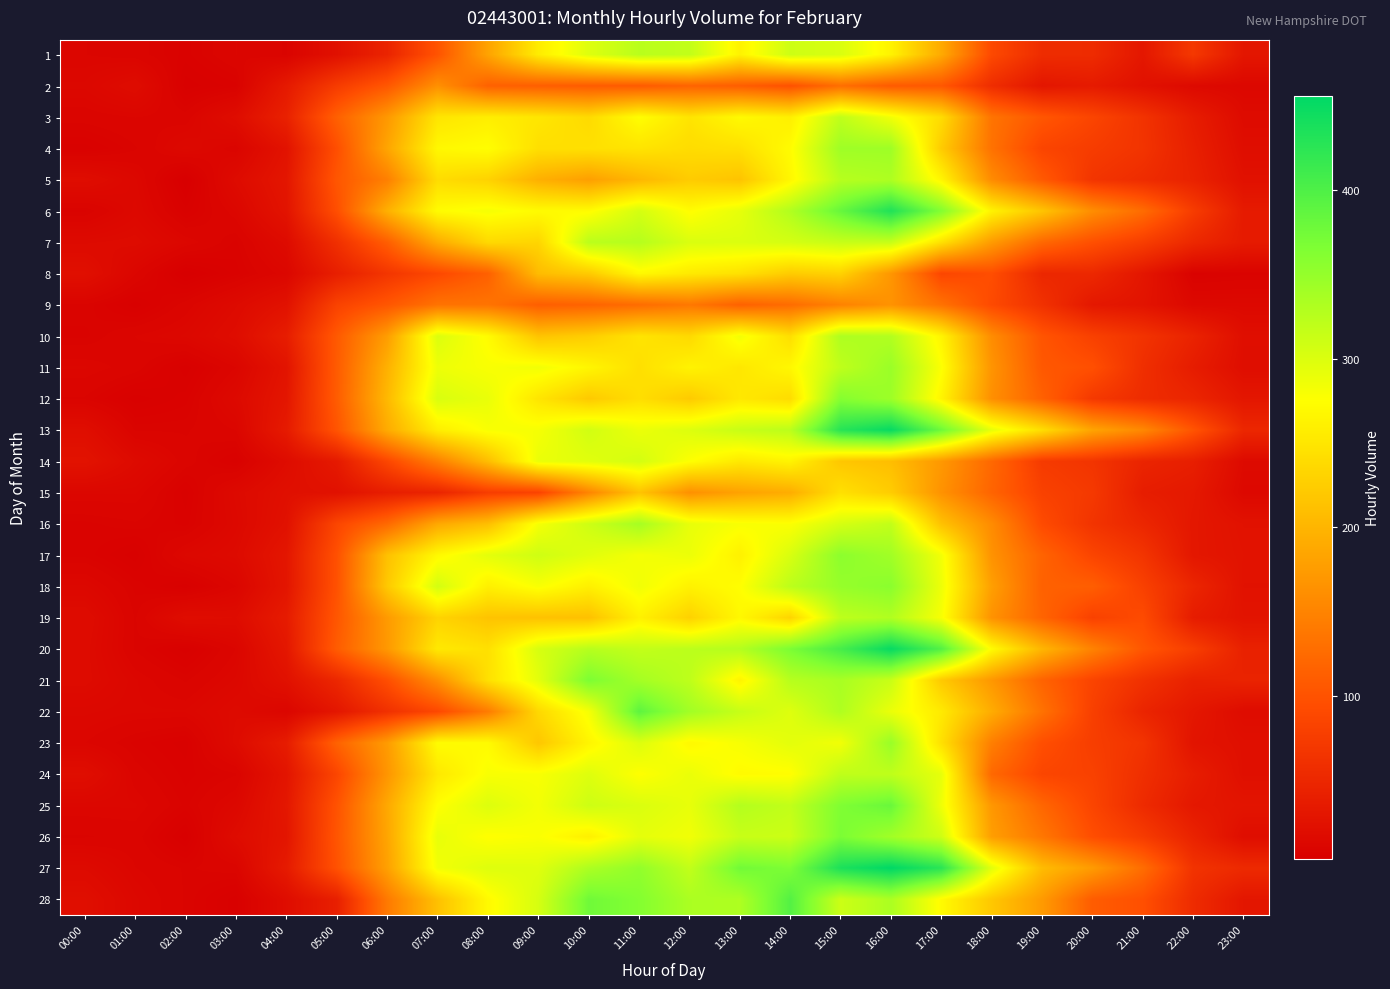

Reading left to right, extract all data points from this chart.

1: 00:00=11	01:00=10	02:00=7	03:00=11	04:00=9	05:00=23	06:00=46	07:00=101	08:00=182	09:00=256	10:00=298	11:00=324	12:00=318	13:00=263	14:00=310	15:00=301	16:00=263	17:00=189	18:00=90	19:00=56	20:00=55	21:00=31	22:00=70	23:00=30
2: 00:00=13	01:00=18	02:00=5	03:00=7	04:00=34	05:00=74	06:00=105	07:00=163	08:00=115	09:00=112	10:00=109	11:00=108	12:00=117	13:00=111	14:00=98	15:00=128	16:00=108	17:00=105	18:00=57	19:00=30	20:00=35	21:00=24	22:00=15	23:00=13
3: 00:00=10	01:00=11	02:00=10	03:00=19	04:00=43	05:00=114	06:00=171	07:00=249	08:00=258	09:00=250	10:00=238	11:00=274	12:00=248	13:00=270	14:00=259	15:00=320	16:00=284	17:00=240	18:00=134	19:00=104	20:00=85	21:00=64	22:00=37	23:00=17
4: 00:00=6	01:00=9	02:00=14	03:00=10	04:00=26	05:00=96	06:00=184	07:00=268	08:00=274	09:00=243	10:00=244	11:00=248	12:00=240	13:00=244	14:00=272	15:00=343	16:00=343	17:00=223	18:00=132	19:00=85	20:00=75	21:00=65	22:00=41	23:00=20
5: 00:00=19	01:00=13	02:00=3	03:00=17	04:00=30	05:00=104	06:00=146	07:00=240	08:00=230	09:00=195	10:00=178	11:00=202	12:00=223	13:00=215	14:00=267	15:00=326	16:00=332	17:00=266	18:00=158	19:00=107	20:00=66	21:00=56	22:00=44	23:00=24
6: 00:00=8	01:00=14	02:00=6	03:00=12	04:00=27	05:00=96	06:00=195	07:00=272	08:00=281	09:00=271	10:00=272	11:00=305	12:00=273	13:00=292	14:00=330	15:00=383	16:00=433	17:00=363	18:00=263	19:00=216	20:00=160	21:00=126	22:00=75	23:00=35
7: 00:00=16	01:00=17	02:00=12	03:00=8	04:00=17	05:00=60	06:00=112	07:00=190	08:00=237	09:00=233	10:00=323	11:00=327	12:00=301	13:00=300	14:00=305	15:00=315	16:00=315	17:00=245	18:00=174	19:00=122	20:00=97	21:00=77	22:00=51	23:00=35
8: 00:00=22	01:00=11	02:00=3	03:00=7	04:00=12	05:00=40	06:00=67	07:00=89	08:00=114	09:00=207	10:00=222	11:00=269	12:00=254	13:00=245	14:00=223	15:00=230	16:00=169	17:00=87	18:00=95	19:00=50	20:00=51	21:00=30	22:00=7	23:00=8
9: 00:00=9	01:00=5	02:00=10	03:00=16	04:00=25	05:00=82	06:00=104	07:00=133	08:00=134	09:00=112	10:00=117	11:00=126	12:00=138	13:00=115	14:00=126	15:00=148	16:00=165	17:00=132	18:00=91	19:00=62	20:00=32	21:00=27	22:00=14	23:00=14
10: 00:00=8	01:00=11	02:00=13	03:00=19	04:00=38	05:00=107	06:00=176	07:00=300	08:00=272	09:00=215	10:00=225	11:00=248	12:00=237	13:00=283	14:00=242	15:00=332	16:00=329	17:00=265	18:00=159	19:00=102	20:00=80	21:00=64	22:00=45	23:00=21
11: 00:00=12	01:00=10	02:00=5	03:00=11	04:00=27	05:00=109	06:00=196	07:00=287	08:00=279	09:00=284	10:00=266	11:00=243	12:00=263	13:00=251	14:00=268	15:00=320	16:00=346	17:00=277	18:00=167	19:00=106	20:00=97	21:00=59	22:00=37	23:00=20
12: 00:00=9	01:00=5	02:00=7	03:00=15	04:00=30	05:00=110	06:00=204	07:00=302	08:00=290	09:00=249	10:00=221	11:00=242	12:00=222	13:00=252	14:00=240	15:00=361	16:00=344	17:00=265	18:00=162	19:00=115	20:00=71	21:00=56	22:00=48	23:00=30
13: 00:00=20	01:00=9	02:00=9	03:00=11	04:00=35	05:00=102	06:00=190	07:00=258	08:00=279	09:00=281	10:00=307	11:00=288	12:00=299	13:00=314	14:00=323	15:00=428	16:00=451	17:00=378	18:00=292	19:00=242	20:00=183	21:00=155	22:00=102	23:00=50
14: 00:00=26	01:00=16	02:00=10	03:00=6	04:00=18	05:00=34	06:00=87	07:00=146	08:00=209	09:00=289	10:00=296	11:00=306	12:00=276	13:00=253	14:00=264	15:00=218	16:00=209	17:00=171	18:00=122	19:00=73	20:00=66	21:00=47	22:00=40	23:00=16
15: 00:00=12	01:00=12	02:00=6	03:00=15	04:00=22	05:00=24	06:00=39	07:00=47	08:00=76	09:00=83	10:00=151	11:00=215	12:00=163	13:00=181	14:00=192	15:00=244	16:00=224	17:00=165	18:00=118	19:00=81	20:00=71	21:00=38	22:00=33	23:00=14
16: 00:00=8	01:00=9	02:00=7	03:00=14	04:00=24	05:00=86	06:00=123	07:00=187	08:00=210	09:00=281	10:00=310	11:00=338	12:00=291	13:00=279	14:00=277	15:00=304	16:00=318	17:00=213	18:00=158	19:00=92	20:00=65	21:00=49	22:00=31	23:00=25
17: 00:00=8	01:00=5	02:00=13	03:00=16	04:00=30	05:00=98	06:00=212	07:00=269	08:00=294	09:00=309	10:00=296	11:00=282	12:00=288	13:00=261	14:00=302	15:00=356	16:00=341	17:00=283	18:00=165	19:00=117	20:00=85	21:00=66	22:00=31	23:00=26
18: 00:00=13	01:00=8	02:00=5	03:00=11	04:00=29	05:00=99	06:00=220	07:00=306	08:00=260	09:00=279	10:00=260	11:00=285	12:00=262	13:00=274	14:00=322	15:00=349	16:00=357	17:00=287	18:00=178	19:00=115	20:00=112	21:00=80	22:00=48	23:00=25
19: 00:00=18	01:00=9	02:00=19	03:00=18	04:00=36	05:00=104	06:00=173	07:00=231	08:00=215	09:00=213	10:00=212	11:00=261	12:00=229	13:00=268	14:00=232	15:00=321	16:00=330	17:00=280	18:00=165	19:00=118	20:00=81	21:00=92	22:00=37	23:00=27
20: 00:00=17	01:00=9	02:00=5	03:00=11	04:00=31	05:00=110	06:00=171	07:00=253	08:00=244	09:00=303	10:00=326	11:00=317	12:00=323	13:00=328	14:00=368	15:00=406	16:00=451	17:00=397	18:00=272	19:00=201	20:00=149	21:00=104	22:00=77	23:00=43
21: 00:00=17	01:00=12	02:00=9	03:00=13	04:00=24	05:00=50	06:00=96	07:00=161	08:00=244	09:00=294	10:00=367	11:00=339	12:00=321	13:00=264	14:00=326	15:00=336	16:00=313	17:00=221	18:00=170	19:00=117	20:00=84	21:00=62	22:00=43	23:00=45
22: 00:00=13	01:00=12	02:00=12	03:00=16	04:00=11	05:00=30	06:00=61	07:00=89	08:00=142	09:00=236	10:00=281	11:00=389	12:00=341	13:00=315	14:00=298	15:00=331	16:00=289	17:00=254	18:00=191	19:00=132	20:00=79	21:00=47	22:00=31	23:00=18
23: 00:00=11	01:00=8	02:00=6	03:00=17	04:00=37	05:00=116	06:00=174	07:00=272	08:00=271	09:00=218	10:00=265	11:00=299	12:00=269	13:00=280	14:00=294	15:00=284	16:00=347	17:00=244	18:00=145	19:00=96	20:00=77	21:00=65	22:00=27	23:00=22
24: 00:00=20	01:00=10	02:00=7	03:00=9	04:00=28	05:00=86	06:00=168	07:00=252	08:00=279	09:00=279	10:00=298	11:00=275	12:00=289	13:00=271	14:00=273	15:00=320	16:00=320	17:00=292	18:00=122	19:00=86	20:00=81	21:00=59	22:00=38	23:00=22
25: 00:00=12	01:00=12	02:00=8	03:00=13	04:00=31	05:00=100	06:00=187	07:00=275	08:00=299	09:00=283	10:00=310	11:00=301	12:00=291	13:00=328	14:00=318	15:00=365	16:00=381	17:00=286	18:00=170	19:00=120	20:00=85	21:00=54	22:00=32	23:00=28
26: 00:00=9	01:00=10	02:00=4	03:00=18	04:00=29	05:00=103	06:00=184	07:00=291	08:00=274	09:00=278	10:00=260	11:00=293	12:00=284	13:00=314	14:00=311	15:00=368	16:00=341	17:00=309	18:00=177	19:00=137	20:00=95	21:00=74	22:00=45	23:00=20
27: 00:00=16	01:00=11	02:00=9	03:00=10	04:00=35	05:00=99	06:00=179	07:00=284	08:00=298	09:00=297	10:00=333	11:00=352	12:00=318	13:00=375	14:00=366	15:00=436	16:00=456	17:00=426	18:00=295	19:00=207	20:00=174	21:00=127	22:00=64	23:00=53
28: 00:00=21	01:00=13	02:00=9	03:00=5	04:00=19	05:00=41	06:00=140	07:00=212	08:00=270	09:00=304	10:00=376	11:00=362	12:00=334	13:00=332	14:00=396	15:00=311	16:00=334	17:00=271	18:00=219	19:00=173	20:00=110	21:00=97	22:00=55	23:00=30